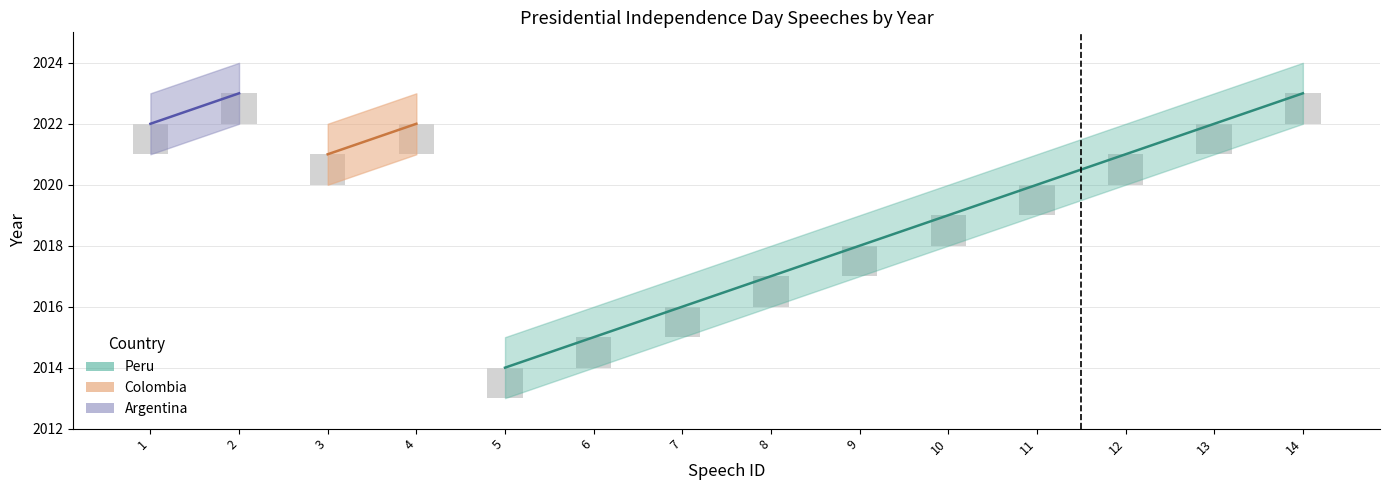

What is the greatest value displayed?

2024